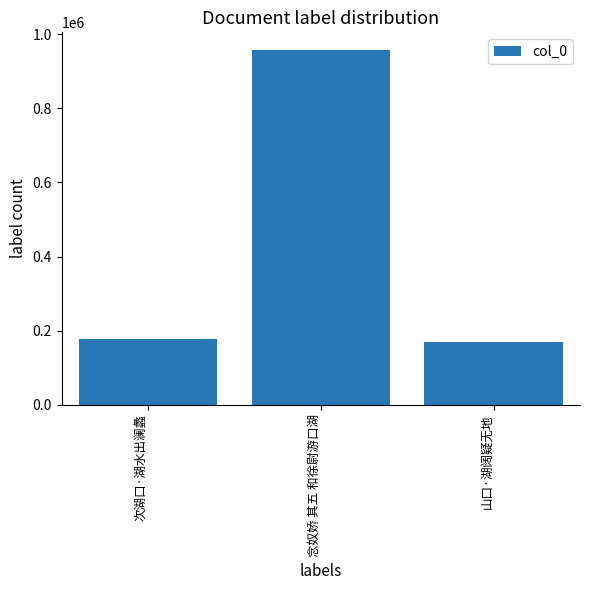

What is the change in value from 念奴娇 其五 和徐尉游口湖 to 山口·湖阔疑无地?

-788062